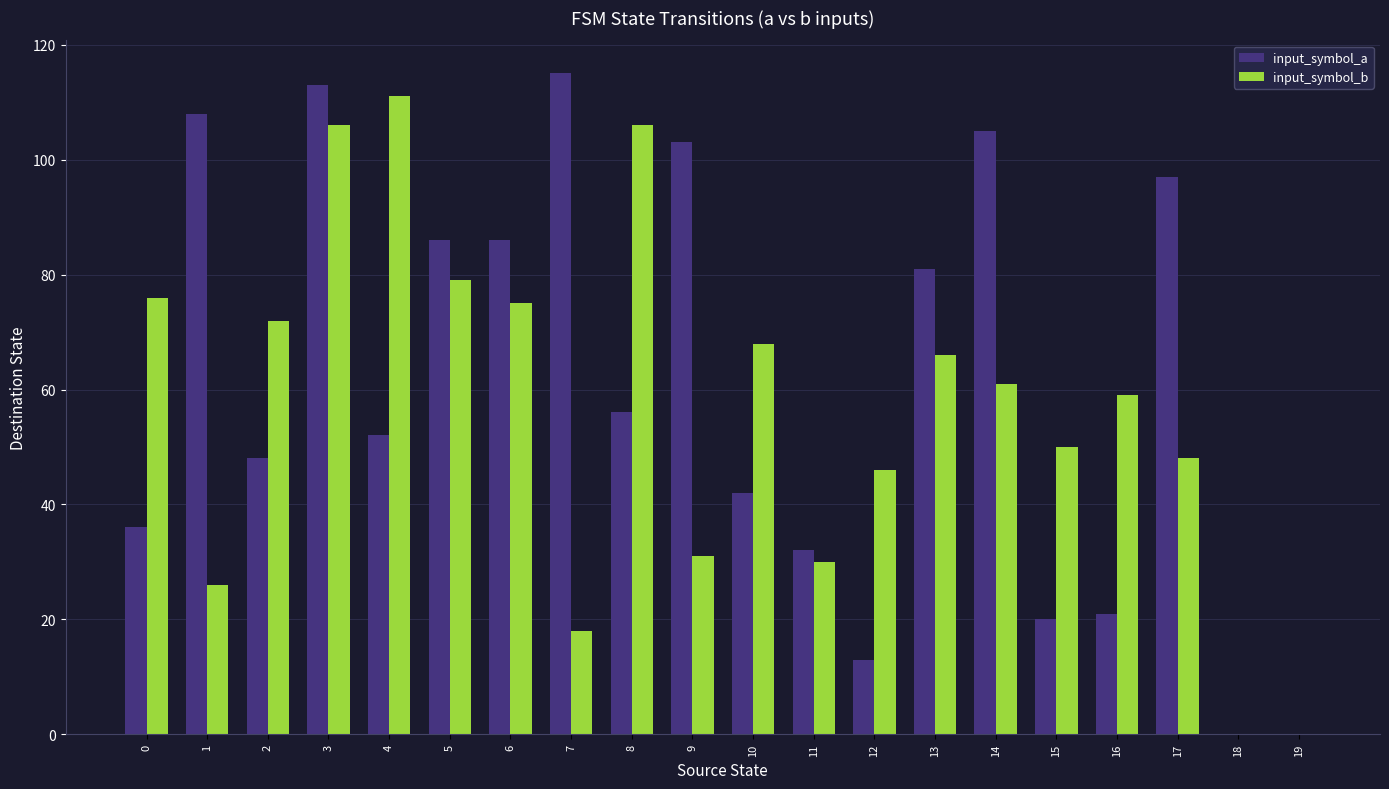

Is the value of input_symbol_a at 18 greater than the value of input_symbol_b at 1?

No